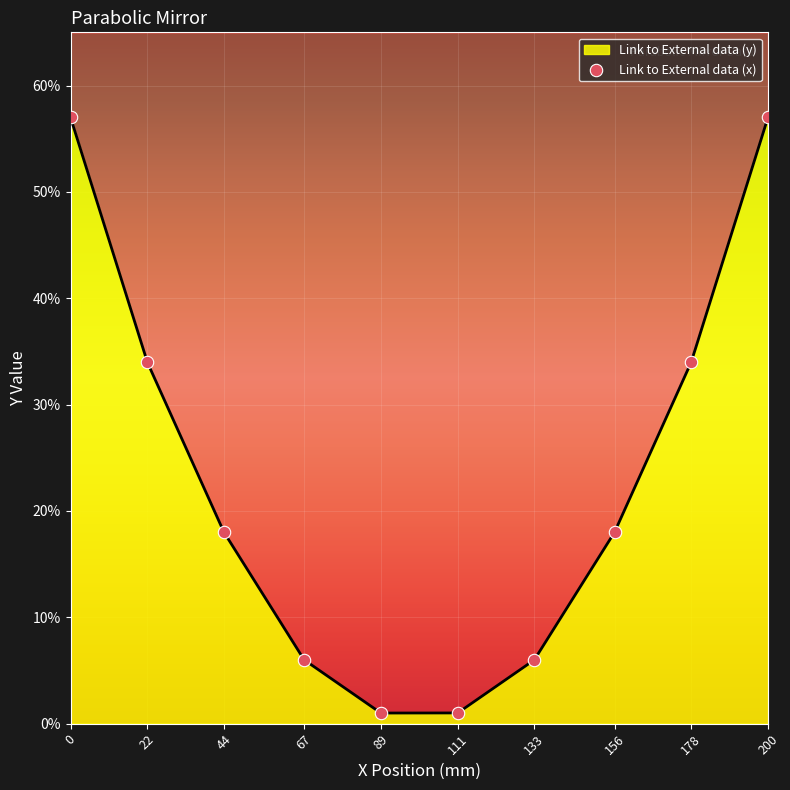

What is the ratio of the value at 0 to the value at 178?

1.7